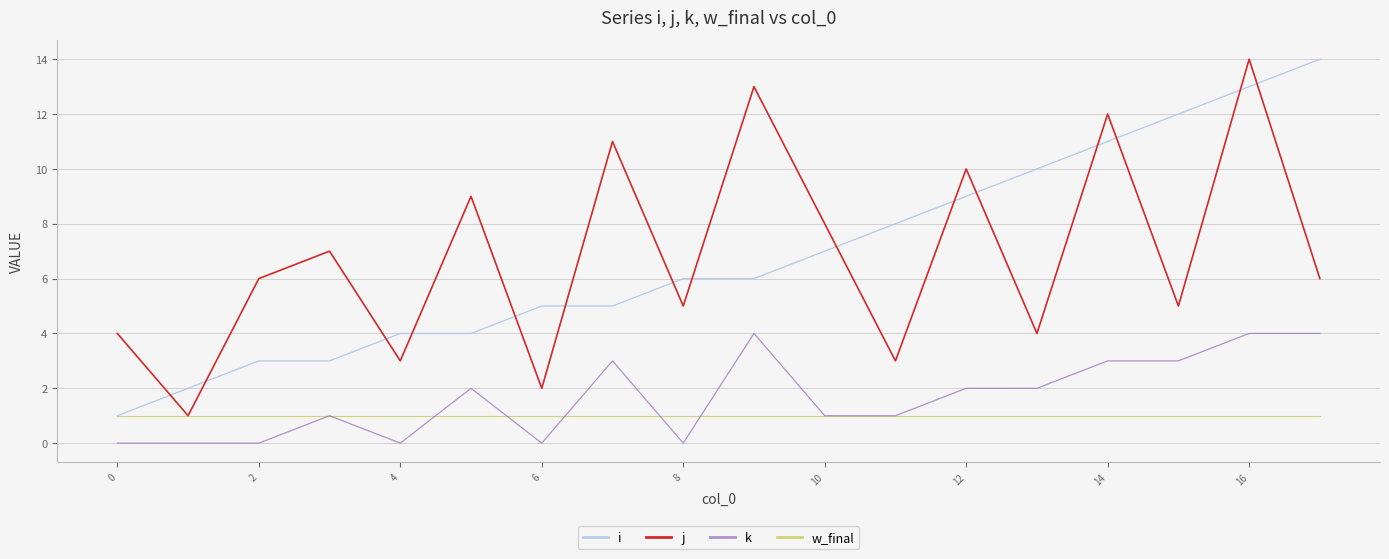

Reading left to right, list all the values displayed in this chart.

i: 1	2	3	3	4	4	5	5	6	6	7	8	9	10	11	12	13	14
j: 4	1	6	7	3	9	2	11	5	13	8	3	10	4	12	5	14	6
k: 0	0	0	1	0	2	0	3	0	4	1	1	2	2	3	3	4	4
w_final: 1	1	1	1	1	1	1	1	1	1	1	1	1	1	1	1	1	1